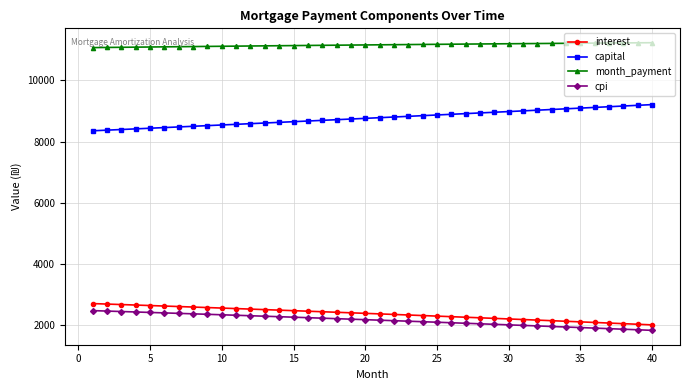

What is the value of the interest point at the 4th from the left?

2667.1